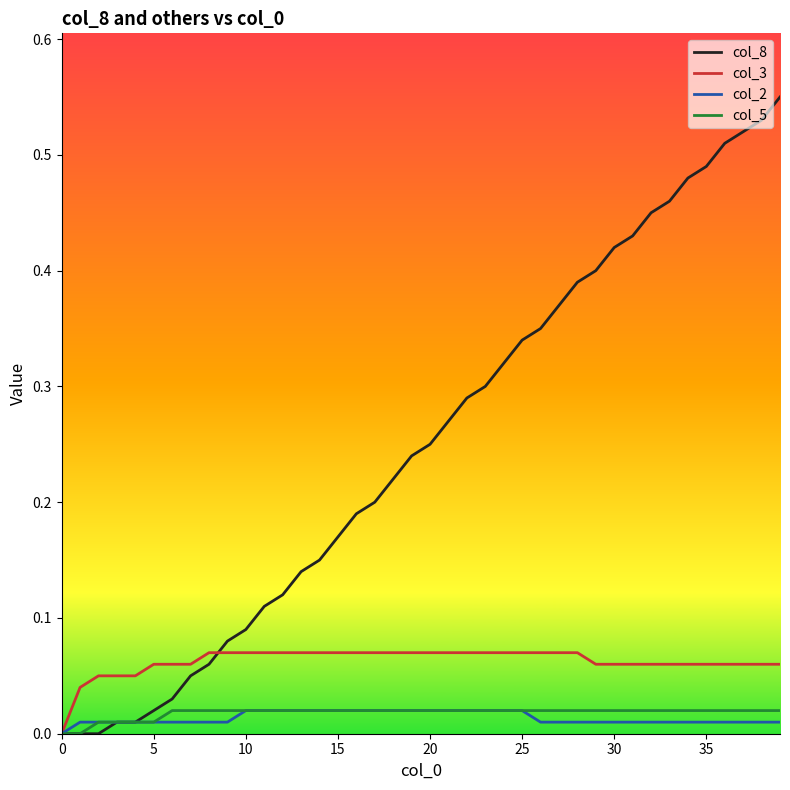

Which series has the widest spread of values?

col_8